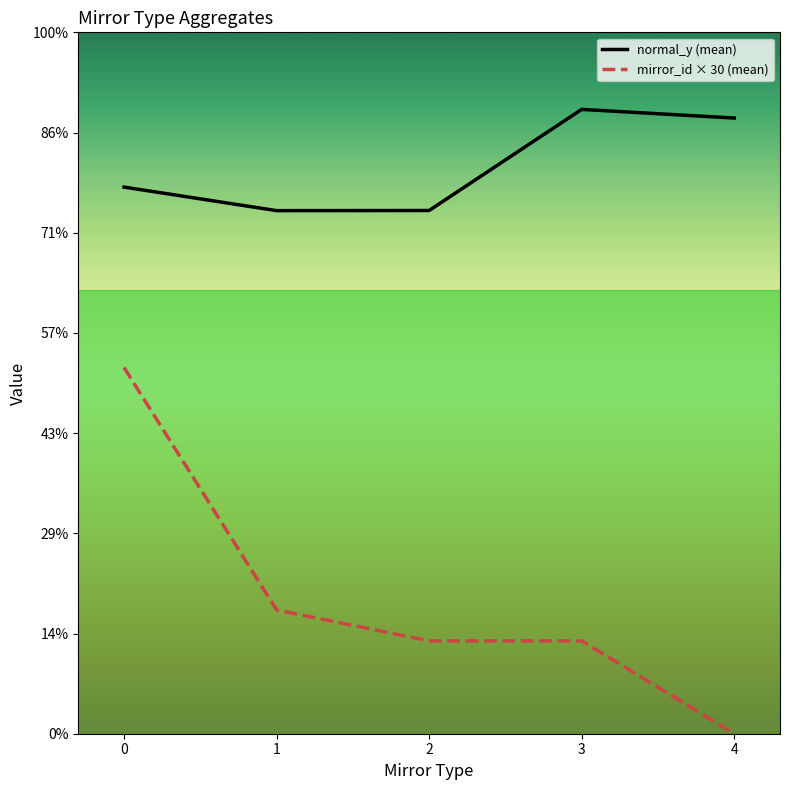

True or false: mirror_id × 30 (mean) and normal_y (mean) intersect in this chart.

False